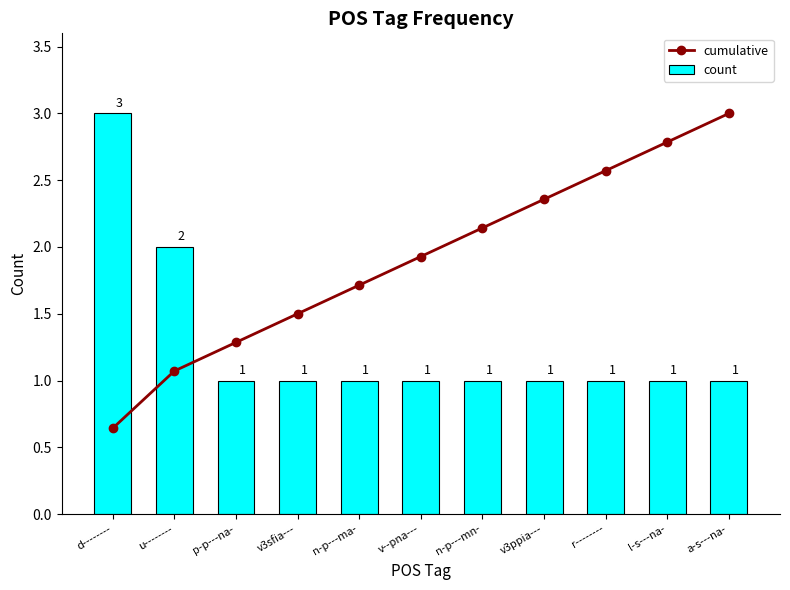

Between d-------- and n-p---mn-, which series saw the biggest shift?

count